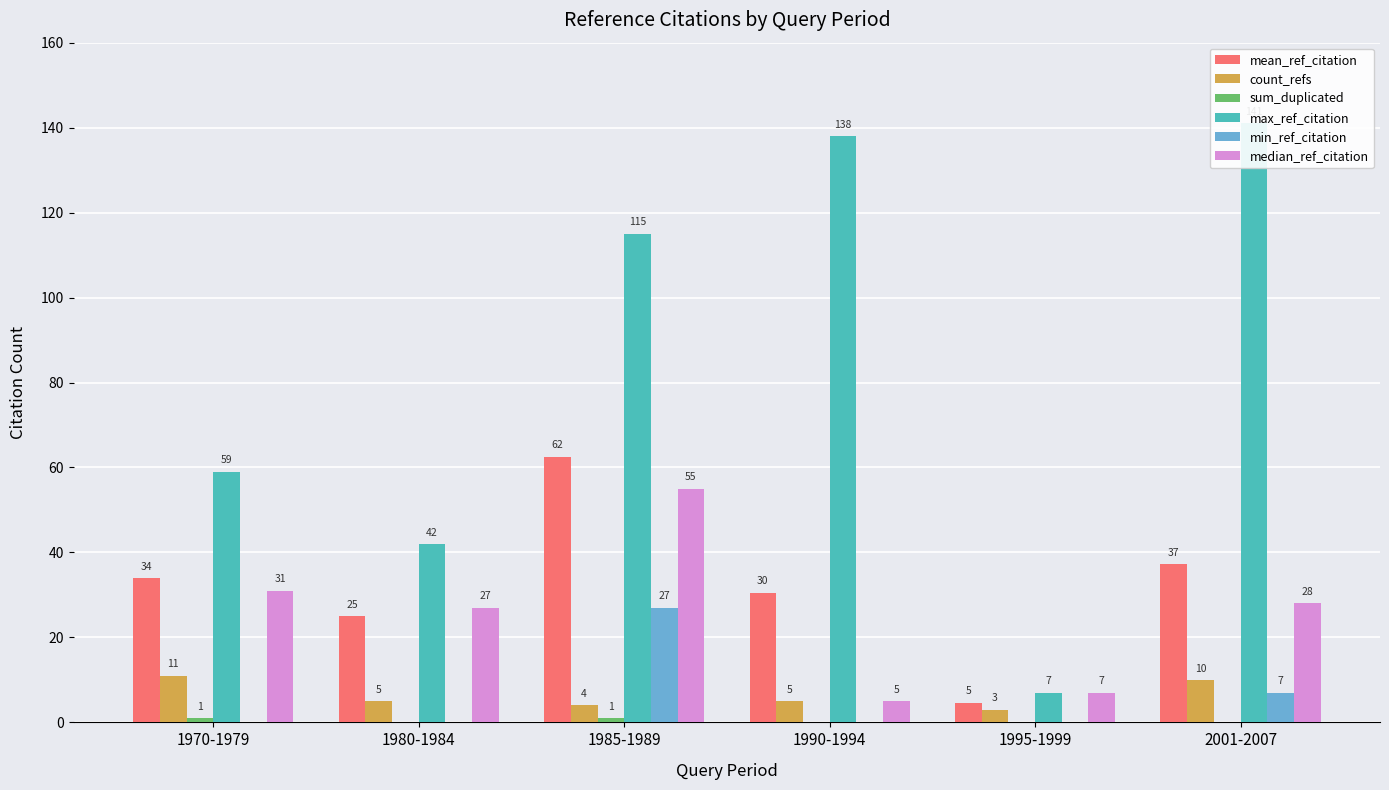

Reading left to right, transcribe all the data shown in this chart.

mean_ref_citation: 33.9	25.0	62.5	30.5	4.7	37.3
count_refs: 11.0	5.0	4.0	5.0	3.0	10.0
sum_duplicated: 1.0	0.0	1.0	0.0	0.0	0.0
max_ref_citation: 59.0	42.0	115.0	138.0	7.0	141.0
min_ref_citation: 0.0	0.0	27.0	0.0	0.0	7.0
median_ref_citation: 31.0	27.0	55.0	5.0	7.0	28.0